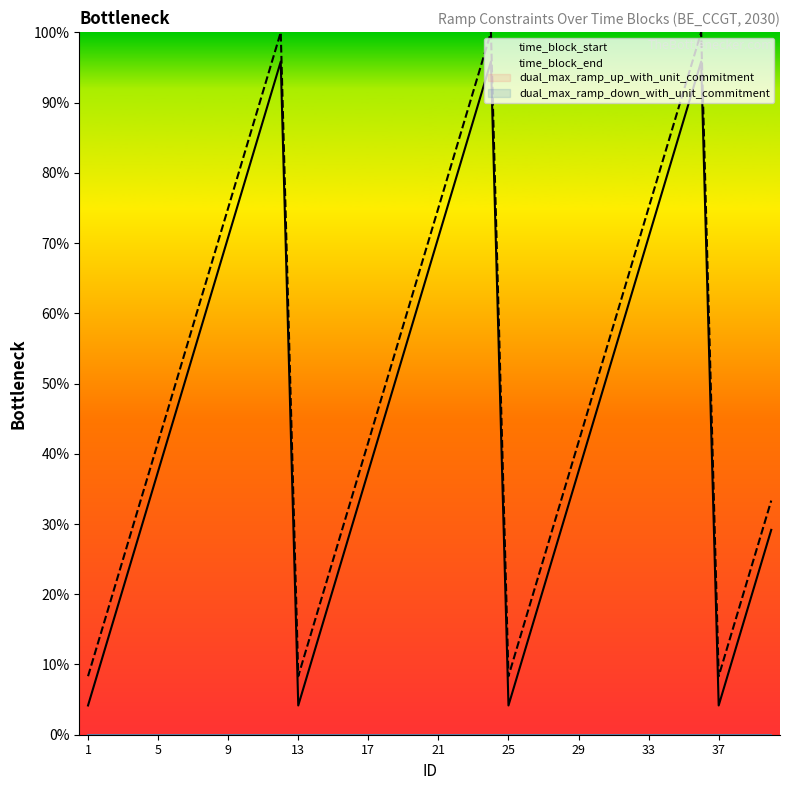

Which category has the lowest value in the dual_max_ramp_down_with_unit_commitment series?

1